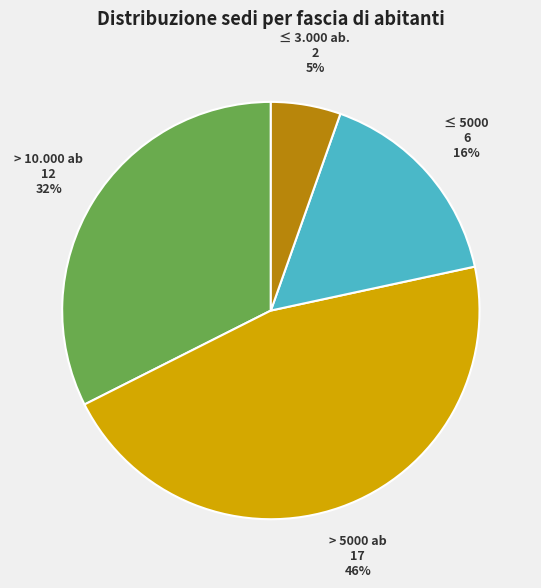

Is the sum of ≤ 5000 and > 5000 ab greater than half?

Yes